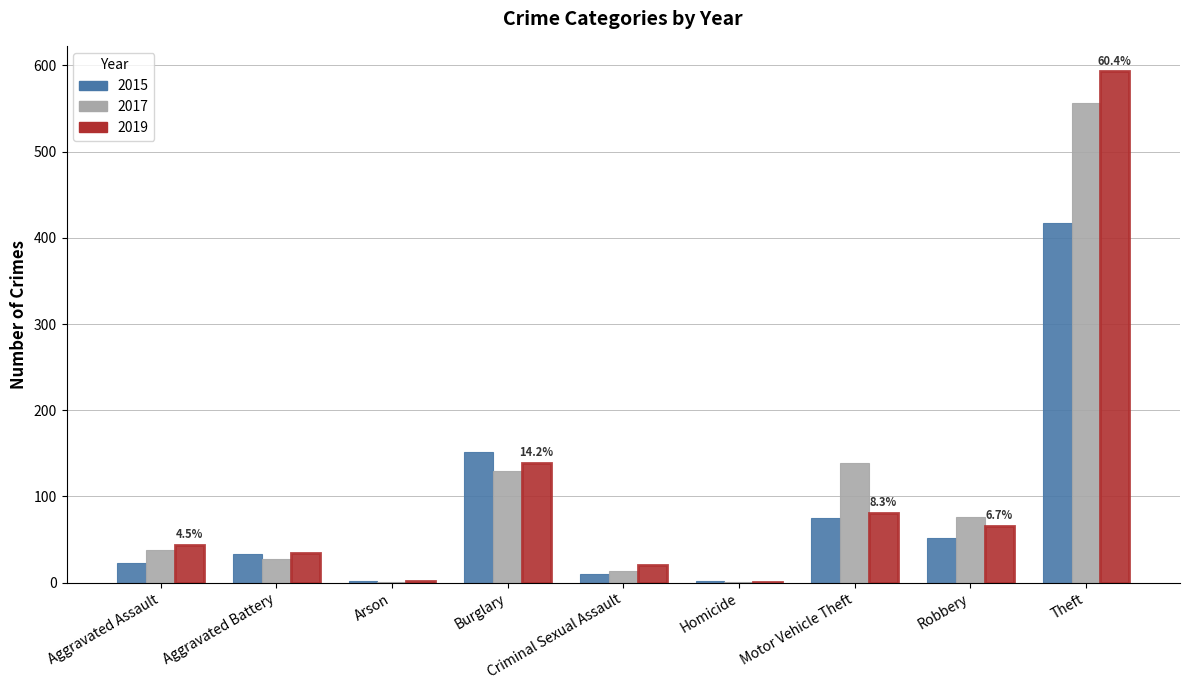

What is the sum of all 2019 values?

981